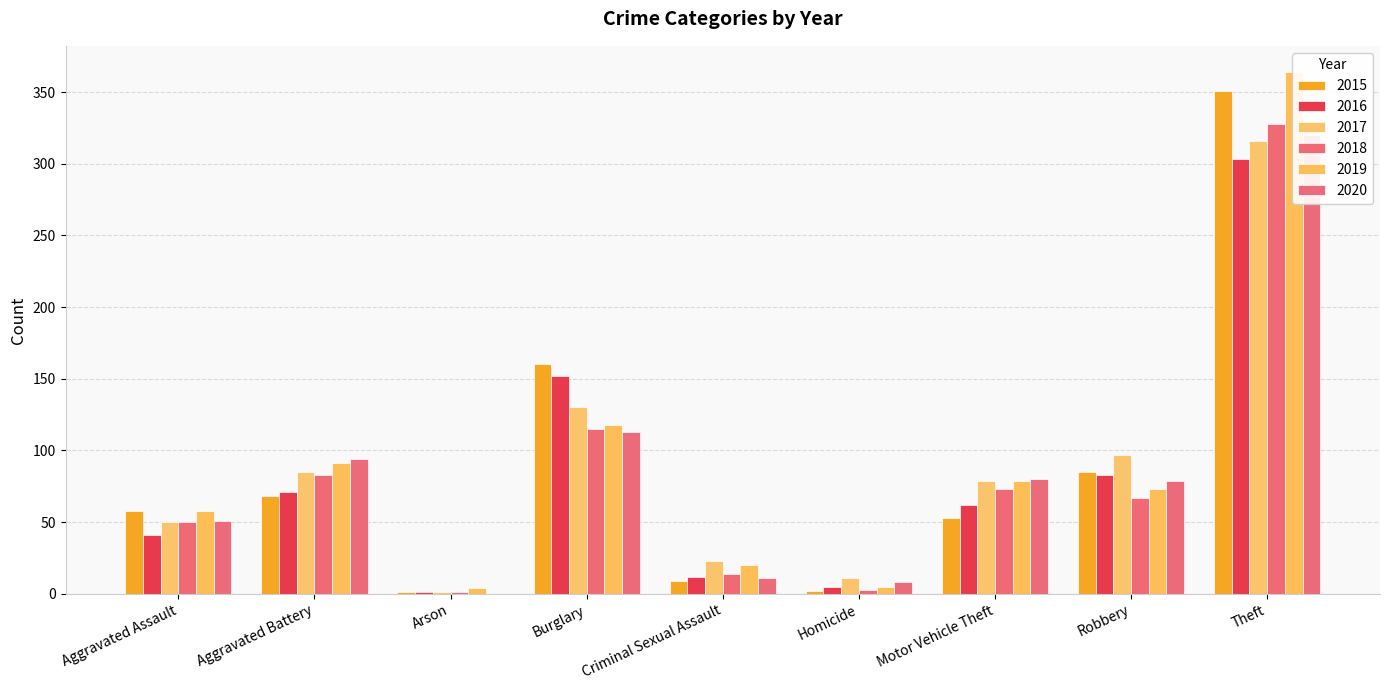

What is the difference between the maximum and minimum values in the 2016 series?

302